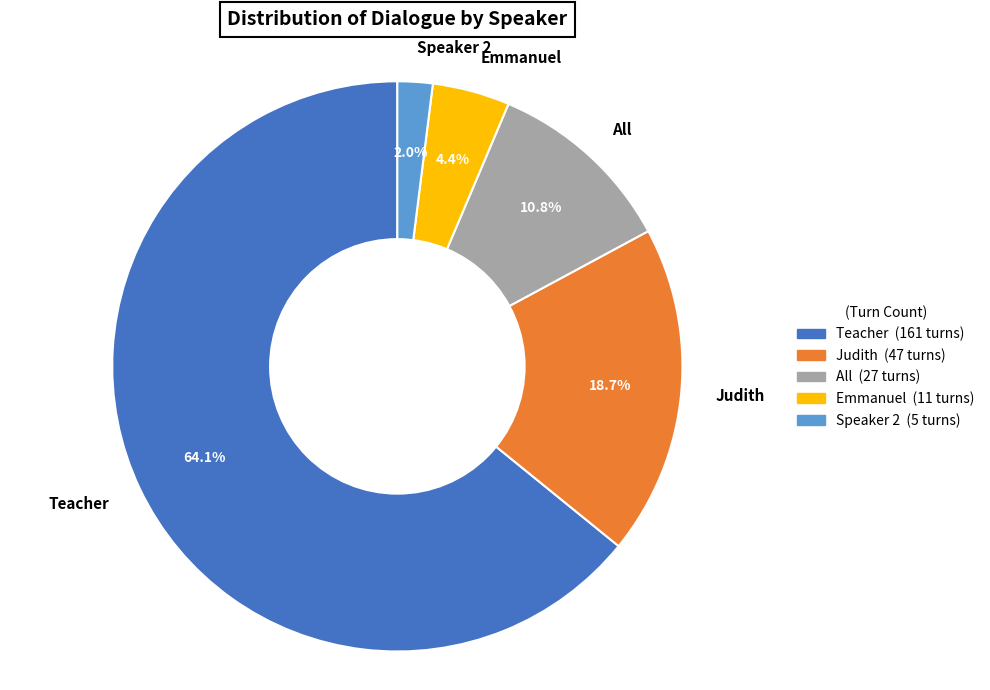

To the nearest percent, what is the difference between the Teacher and Judith slice percentages?

45%